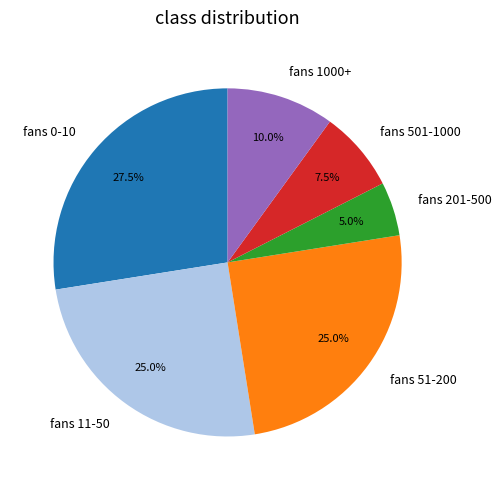

Which category has the biggest portion of the pie?

fans 0-10